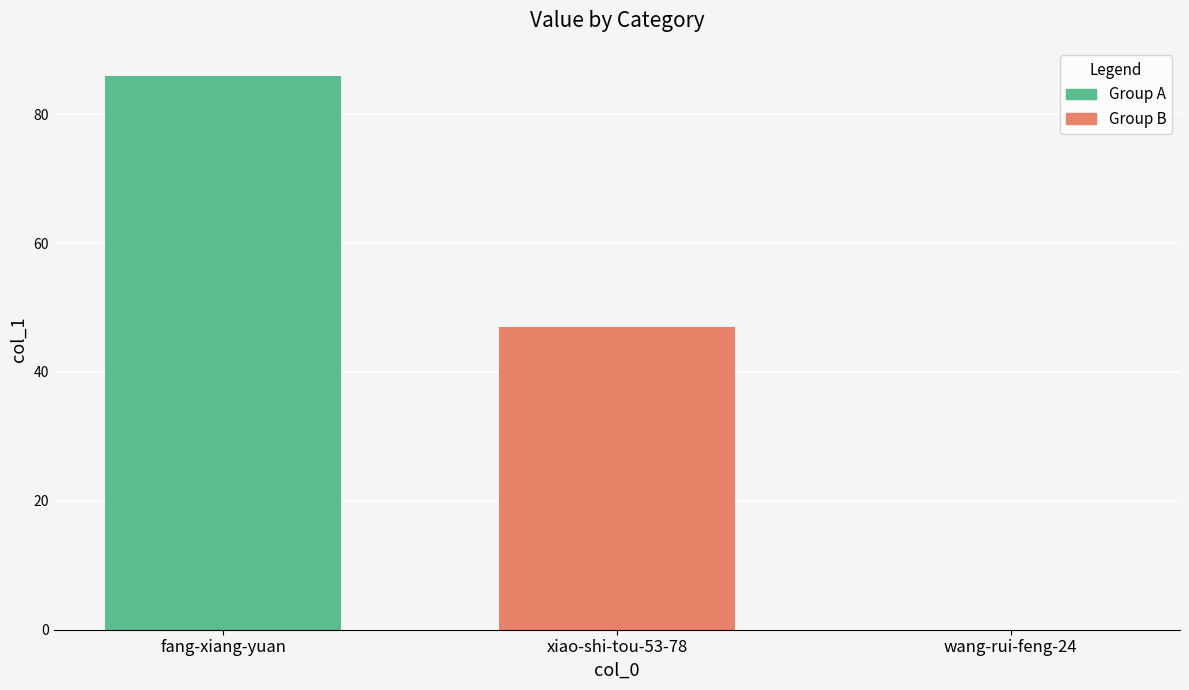

What is the greatest value displayed?

86